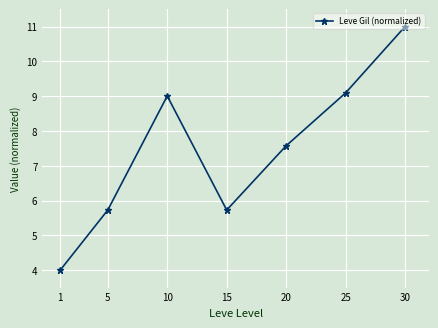

Which has a higher value, 1 or 10?

10